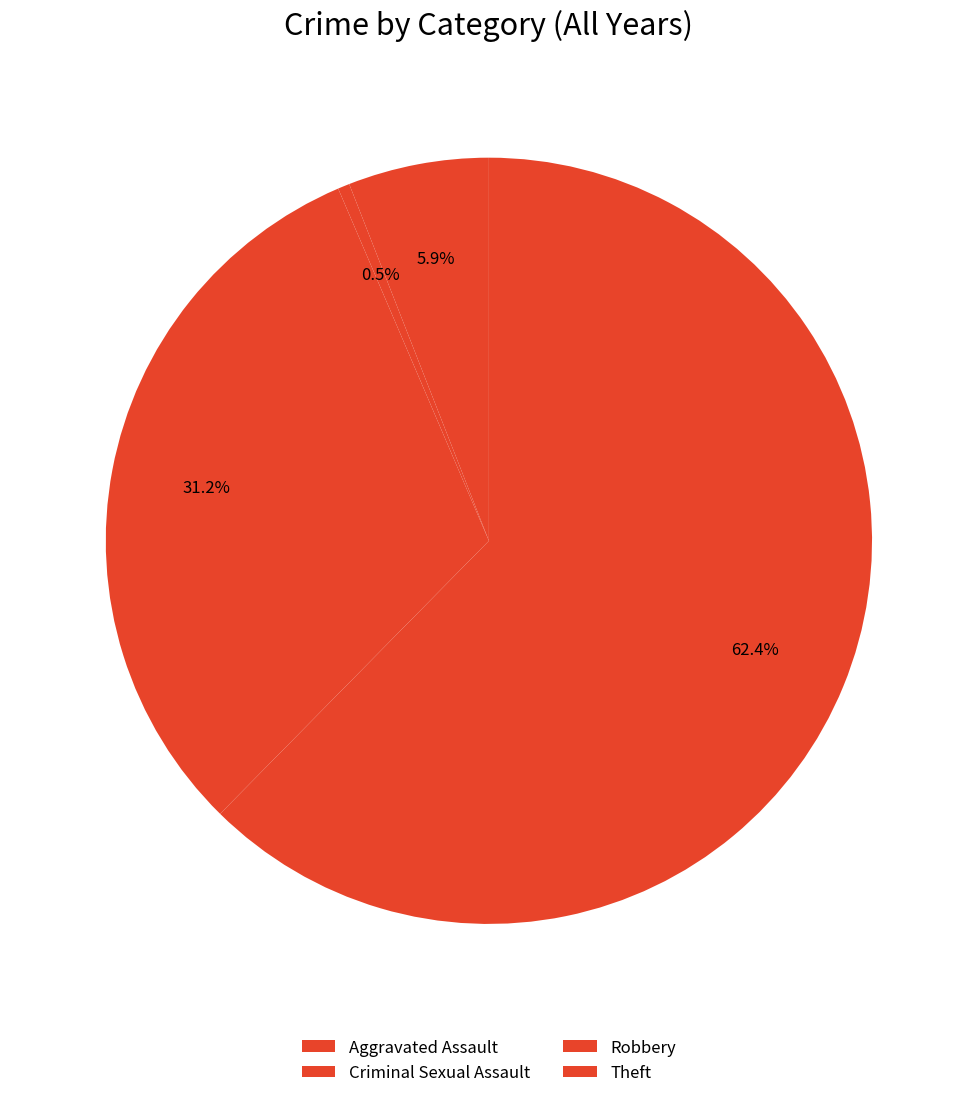

Rank the categories by value from highest to lowest.

Theft, Robbery, Aggravated Assault, Criminal Sexual Assault